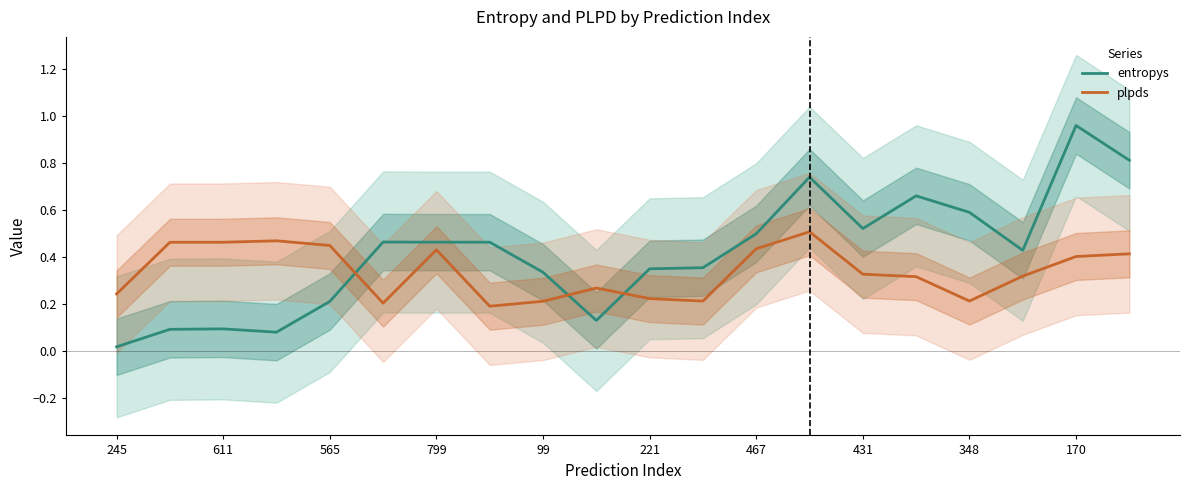

True or false: entropys and plpds intersect in this chart.

True